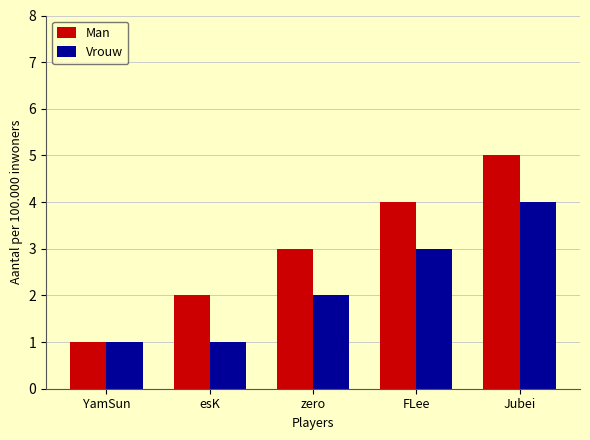

What is the average value of the Man series?

3